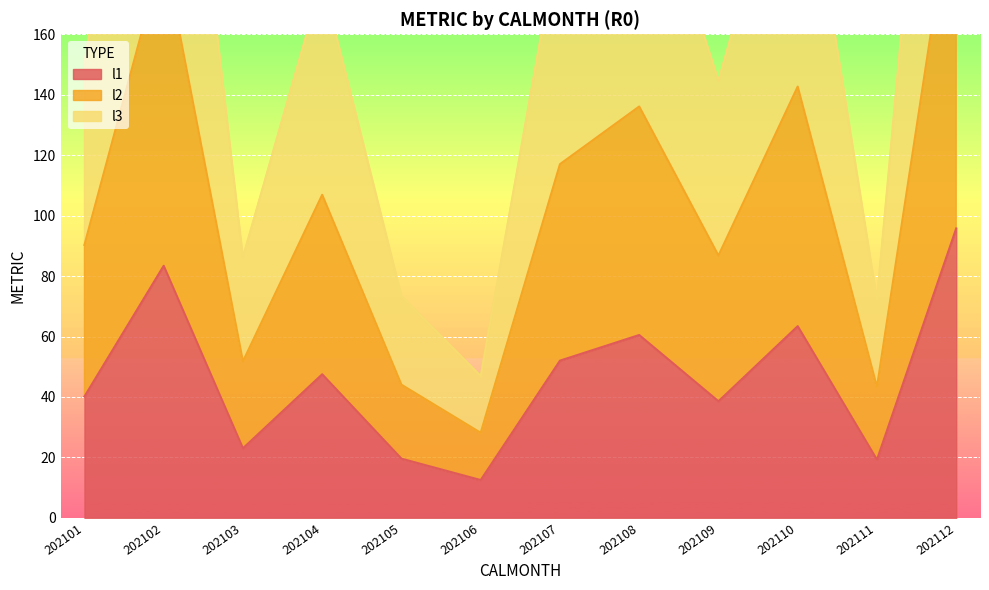

At which category is the sum across all series the highest?

202112